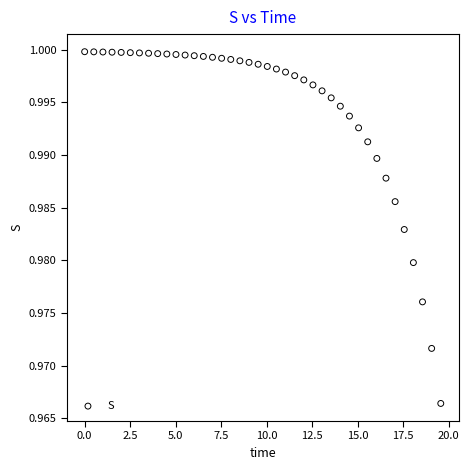

What is the range of X values (max minus min)?

19.6